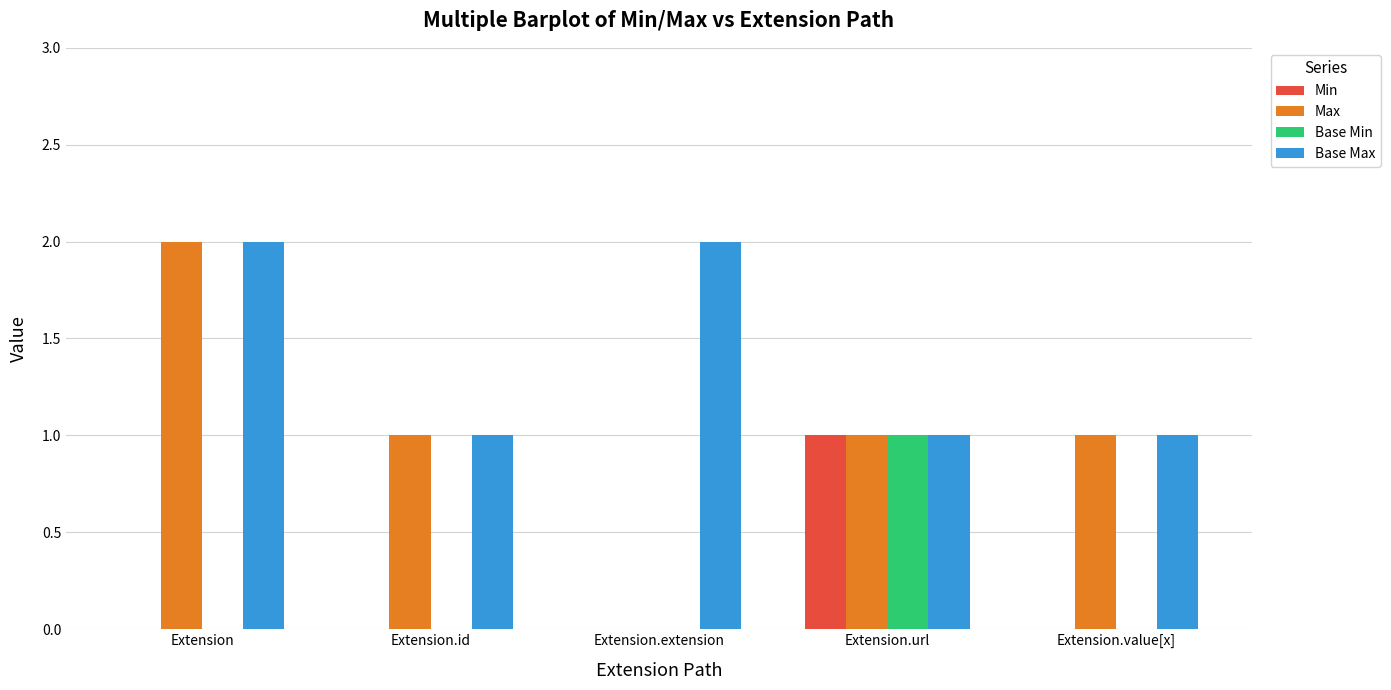

Count the Base Min values in the range 0 to 1.

5